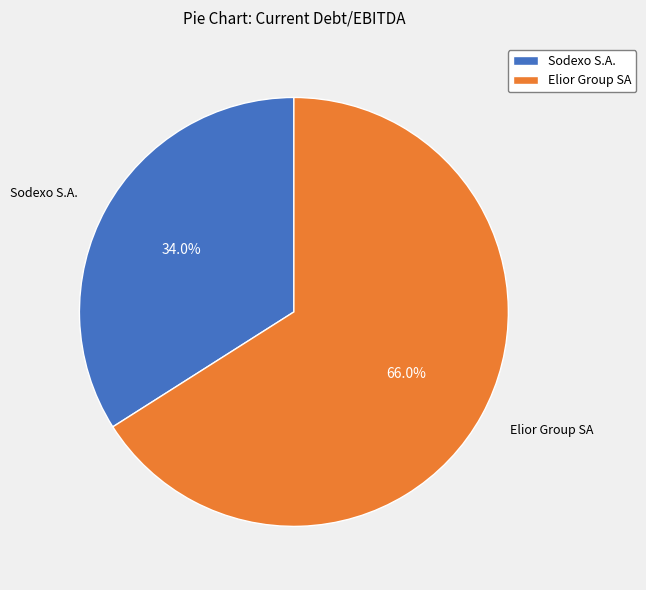

Approximately how many times larger is the value at Sodexo S.A. compared to Elior Group SA?

0.5